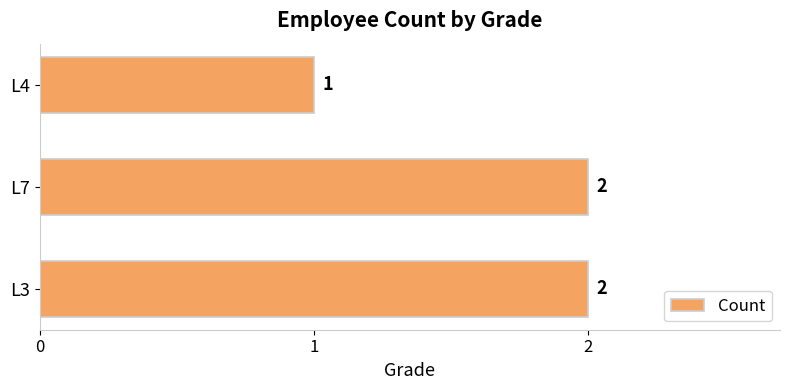

Where is the data nearest to the value 1?

L4